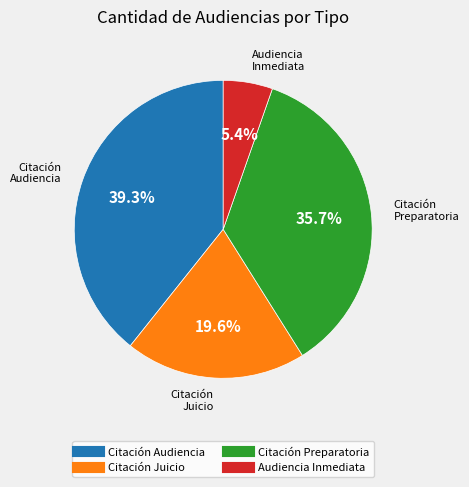

How many segments does this pie chart have?

4